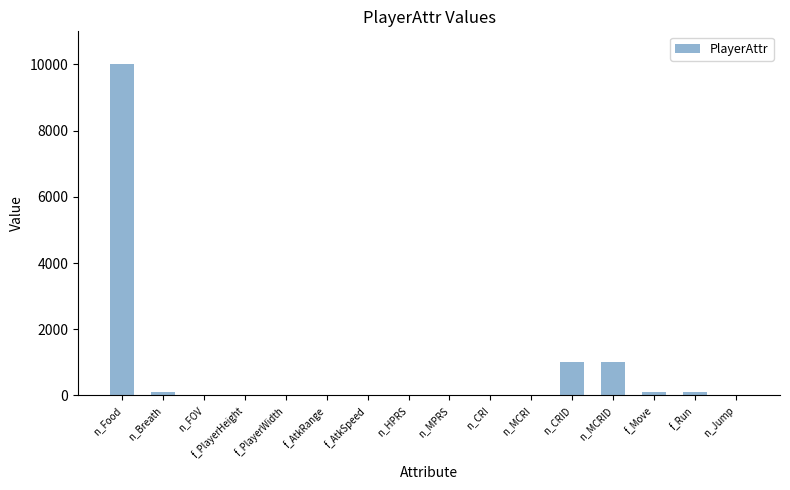

What is the greatest value displayed?

10000.0